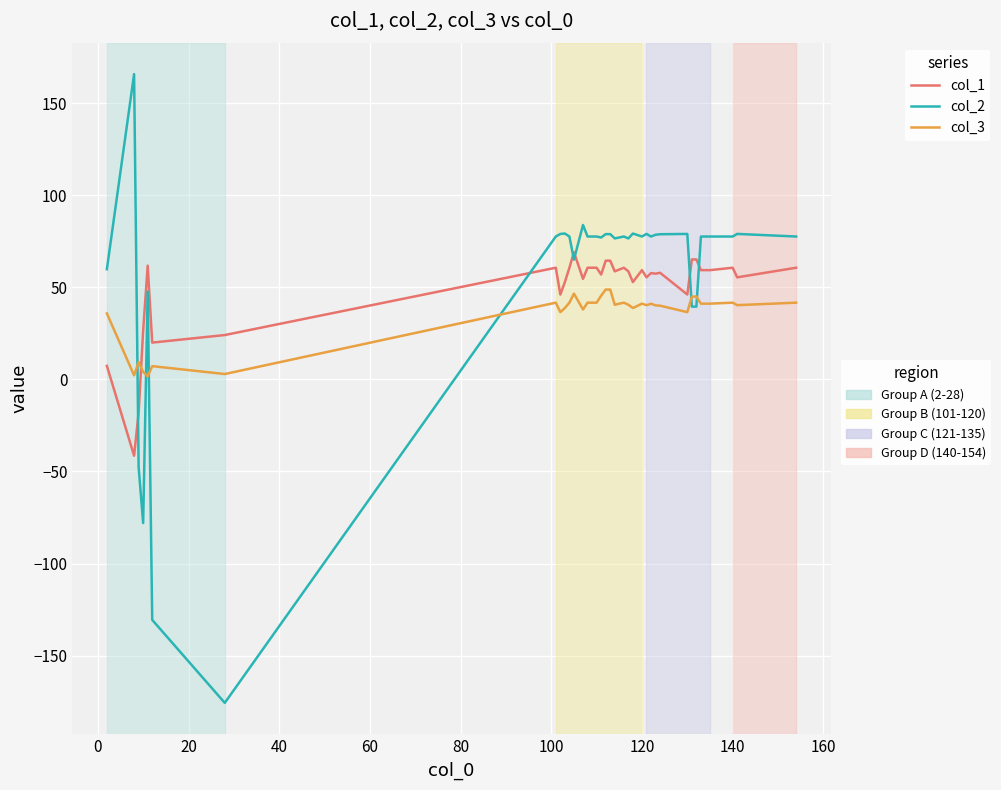

What is the minimum value shown in the chart?

-175.7